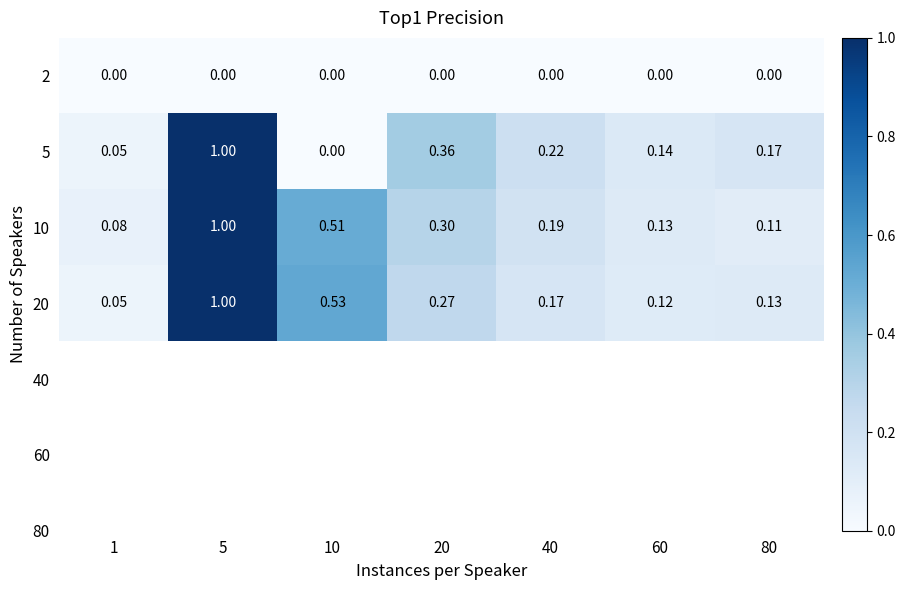

Is the value of 10 at 20 greater than the value of 5 at 20?

No